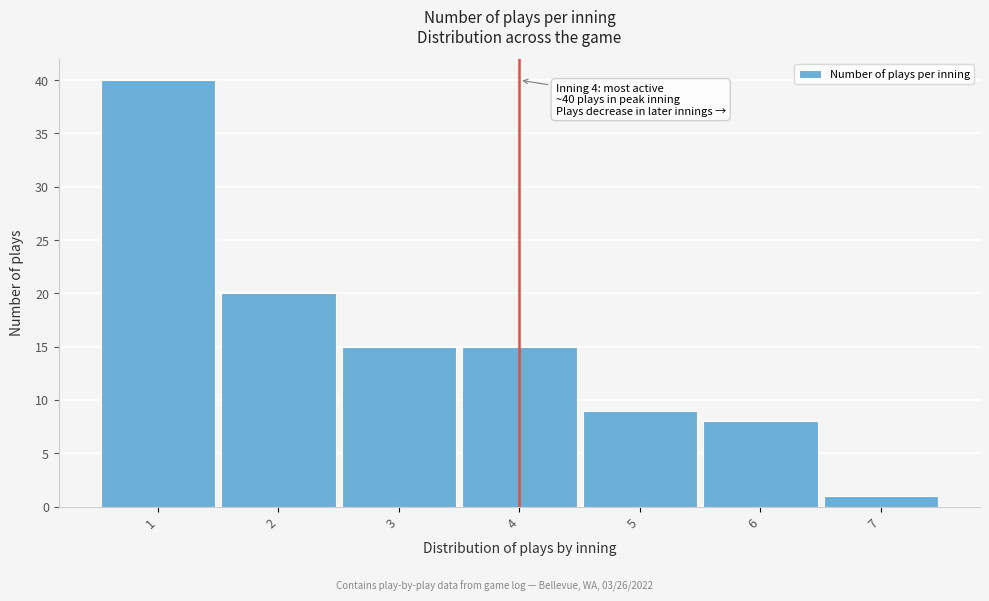

Over which range of the x-axis is the bar tallest?

0.5 to 1.5